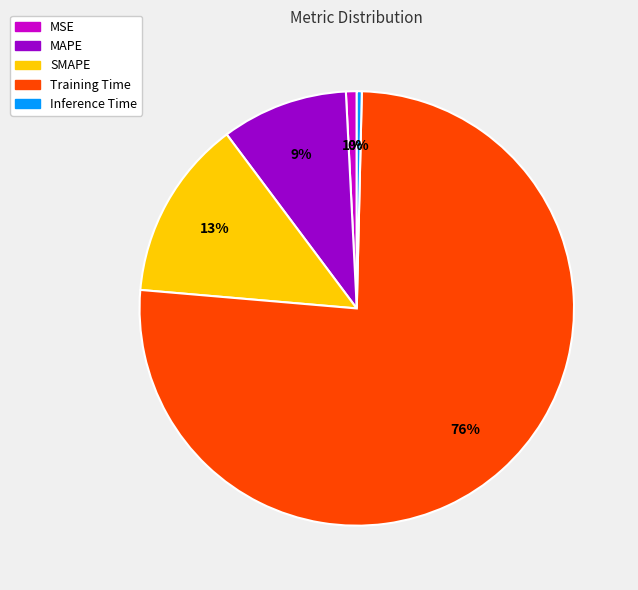

Which category has the biggest portion of the pie?

Training Time